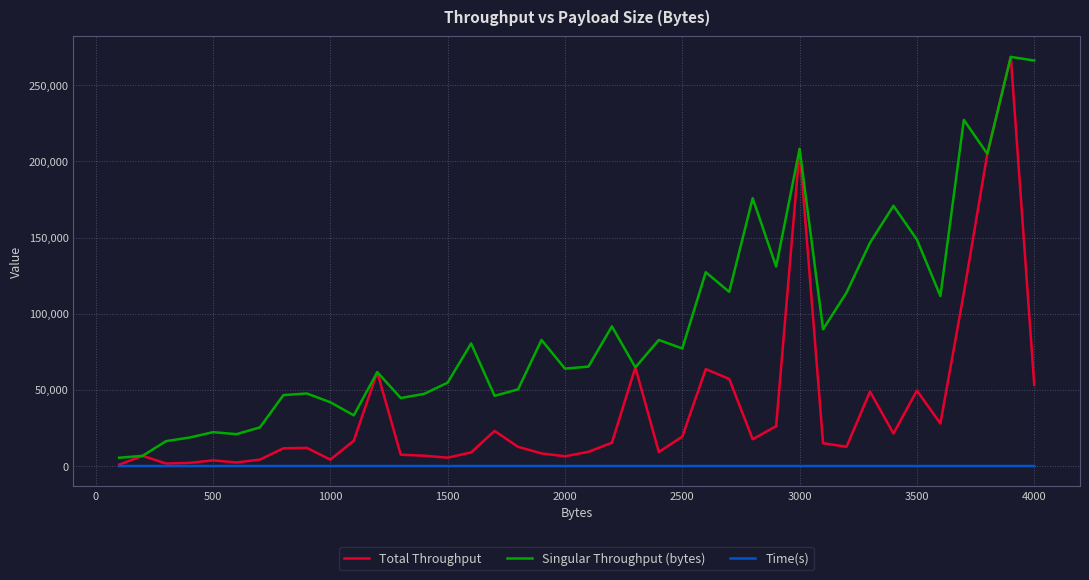

Does the chart have visible grid lines?

Yes